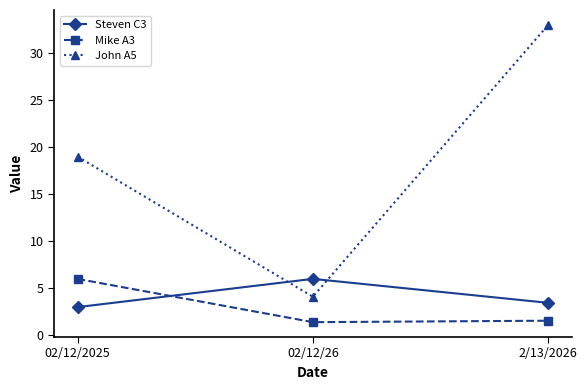

What is the sum of the Steven C3 values at 02/12/26 and 02/12/2025?

9.0